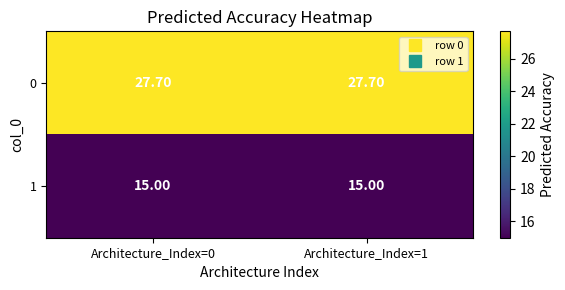

What is the total value across all series at Architecture_Index=0?

42.7